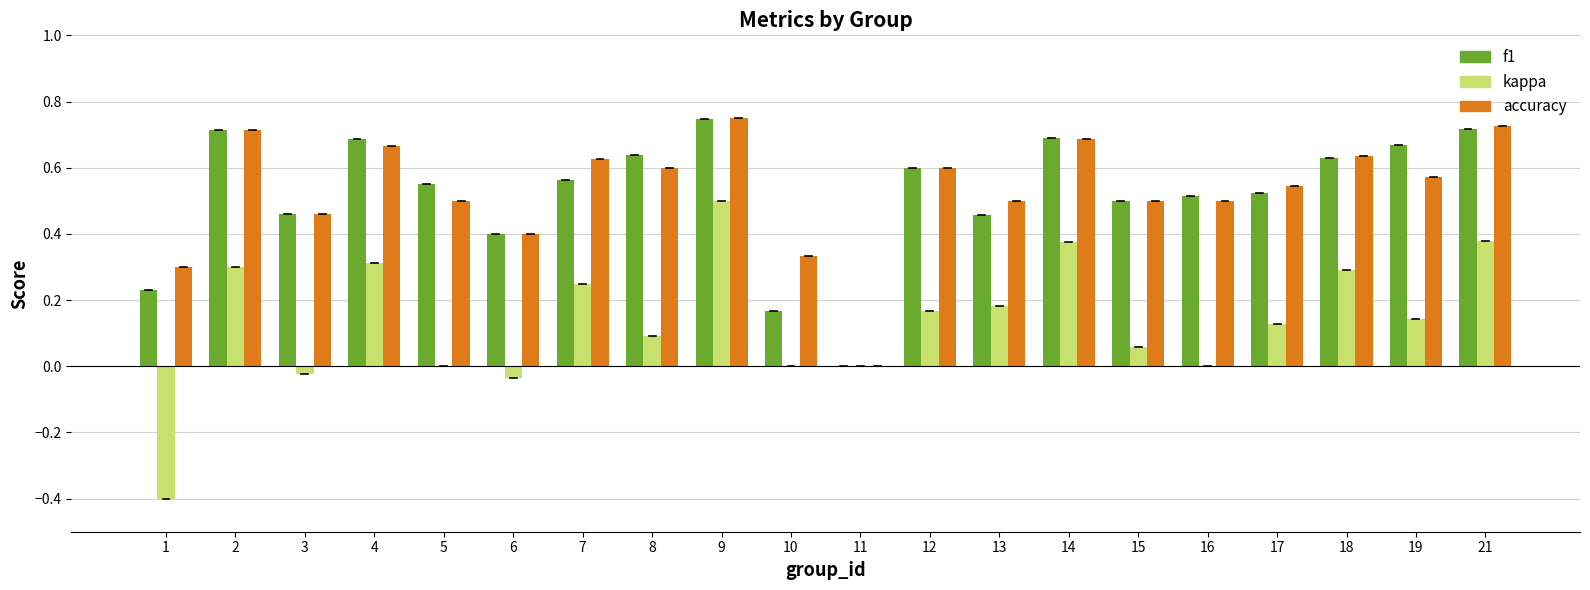

What are all the series names shown in the legend?

f1, kappa, accuracy